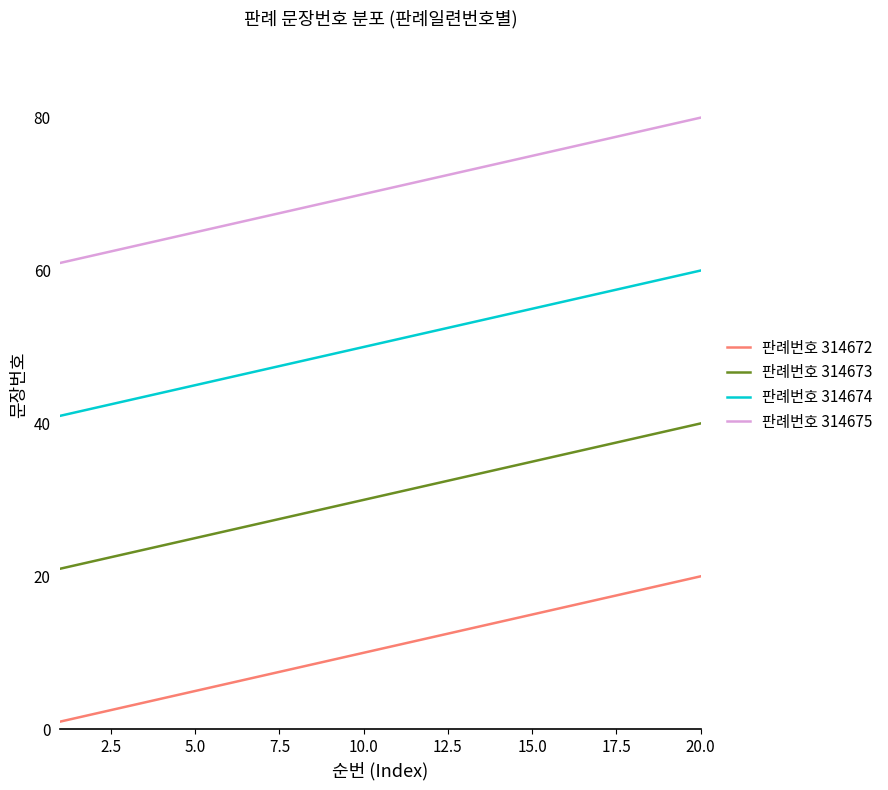

List the series in order of their peak value, highest first.

판례번호 314675, 판례번호 314674, 판례번호 314673, 판례번호 314672